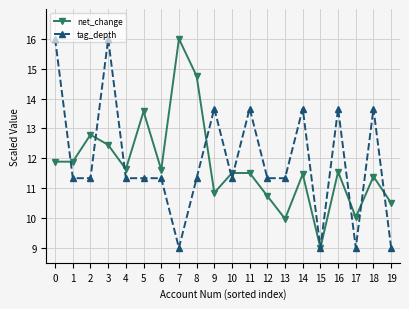

What is the difference between the second highest and second lowest values in the tag_depth series?

7.0